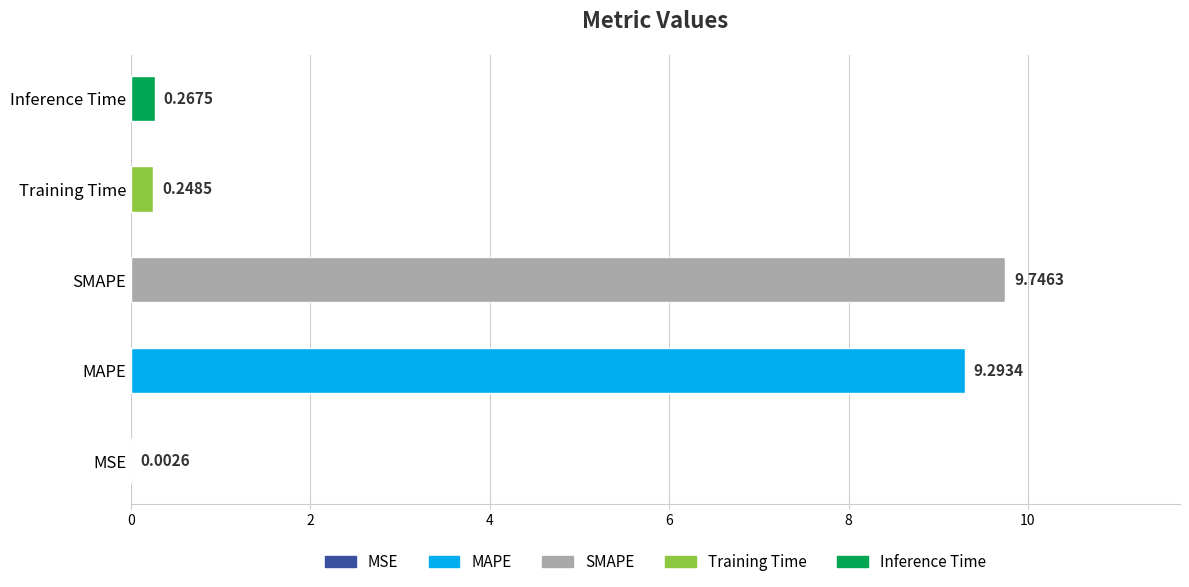

At which label is the value closest to 4?

Inference Time